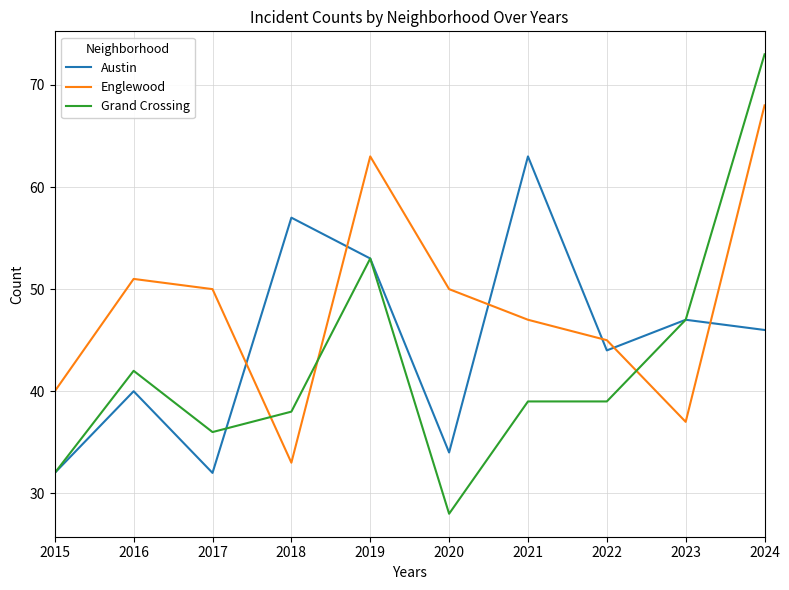

Which series ends up on top after the final intersection of Englewood and Grand Crossing?

Grand Crossing